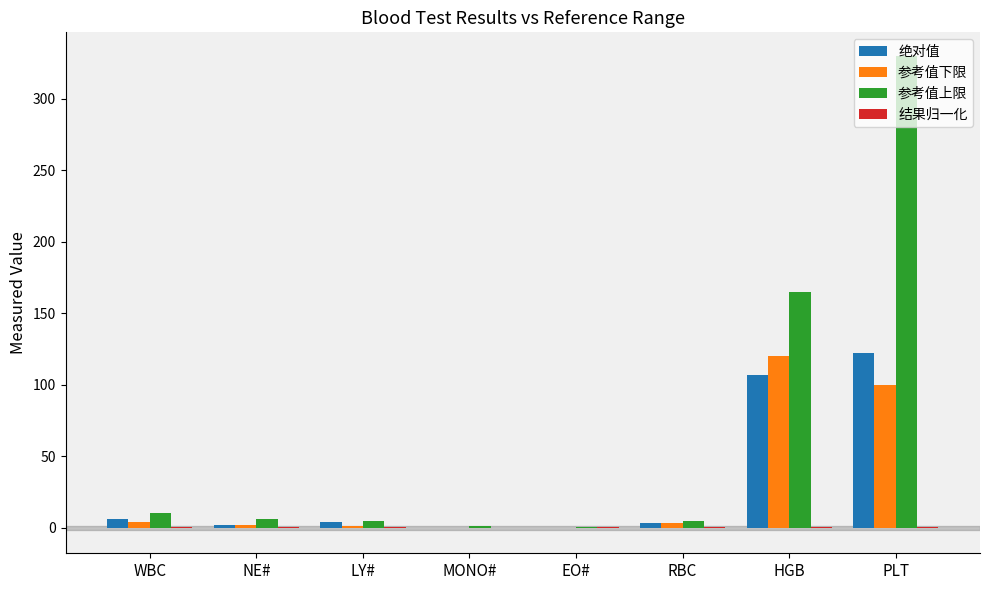

At which label does 绝对值 reach its peak?

PLT